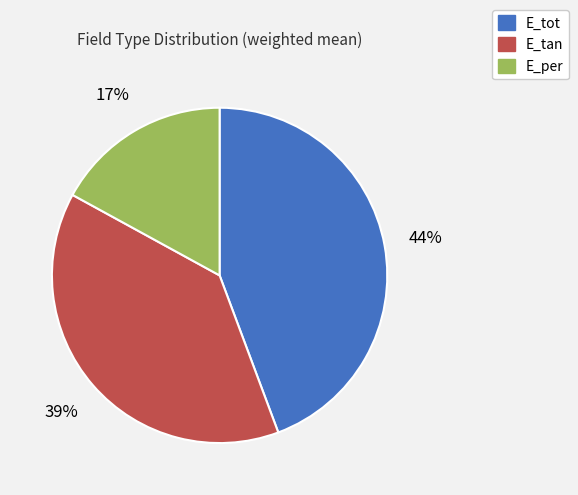

The E_tot slice represents 44% of the pie. True or false?

True